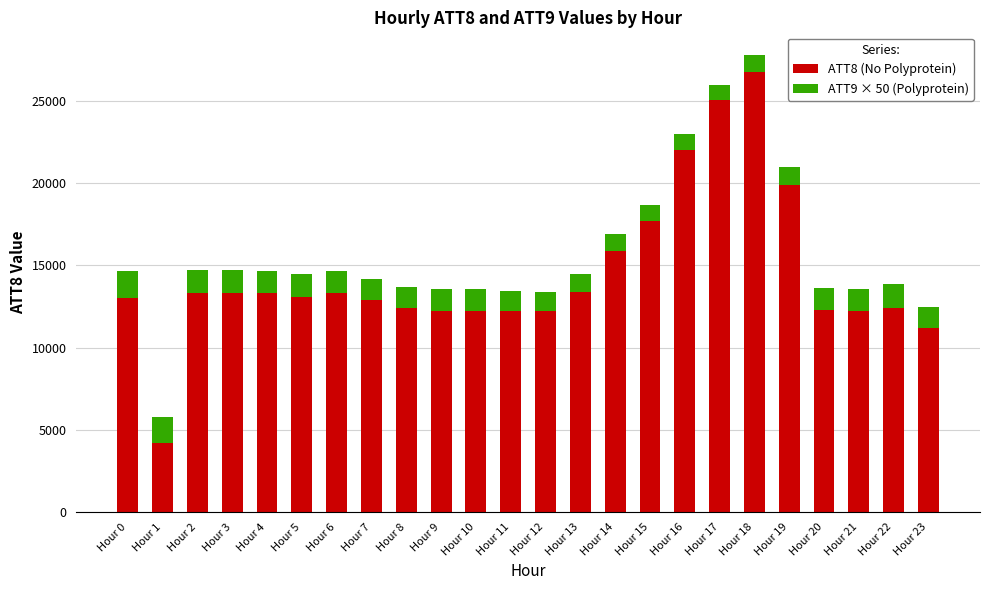

What is the total value across all series at Hour 8?

13691.4